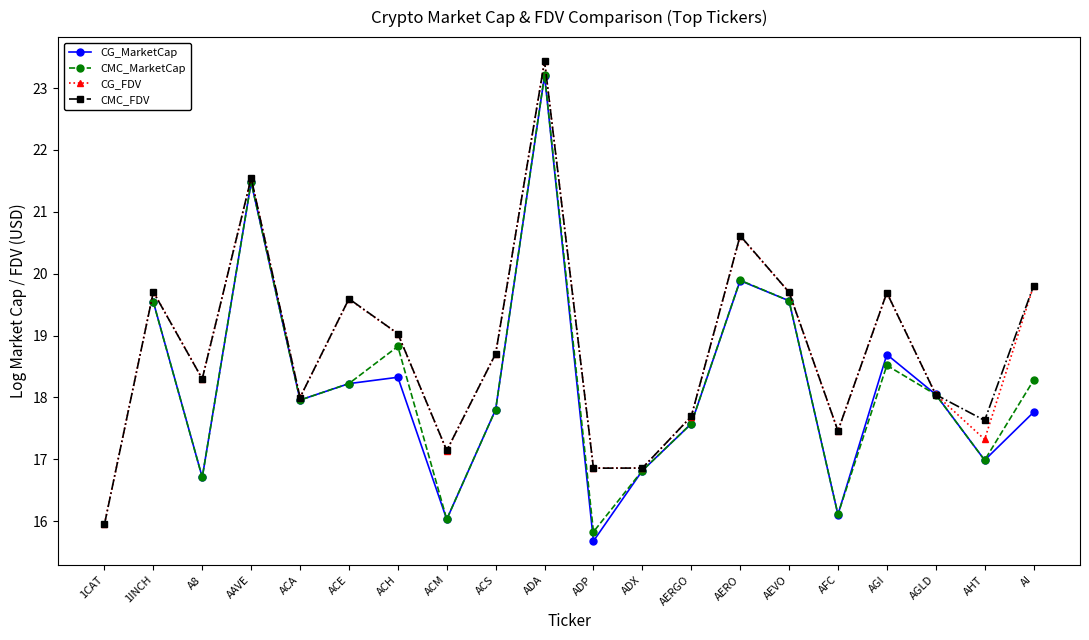

Between AAVE and ACM, which series saw the biggest shift?

CG_MarketCap